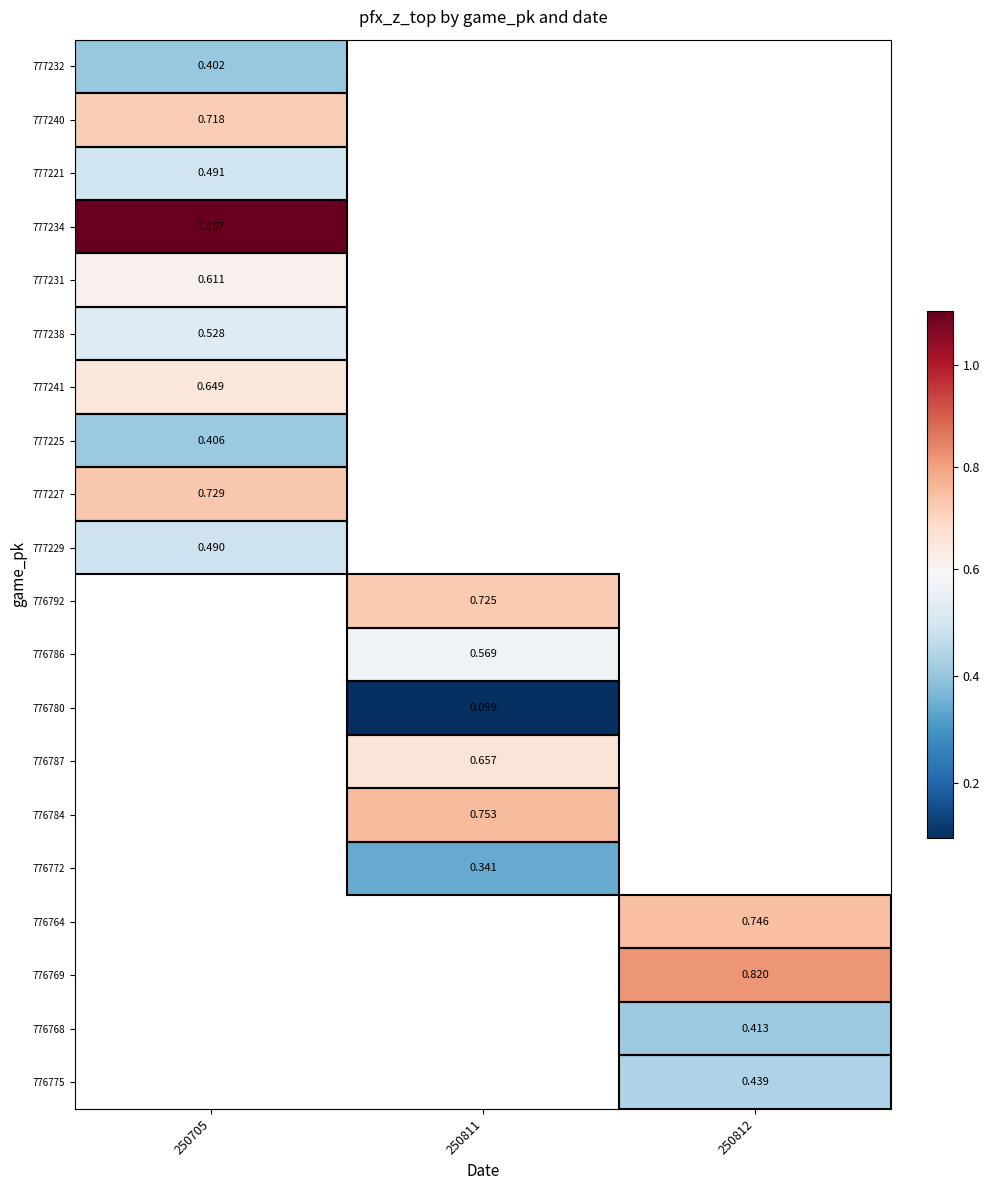

How many values in 777240 are above zero?

1